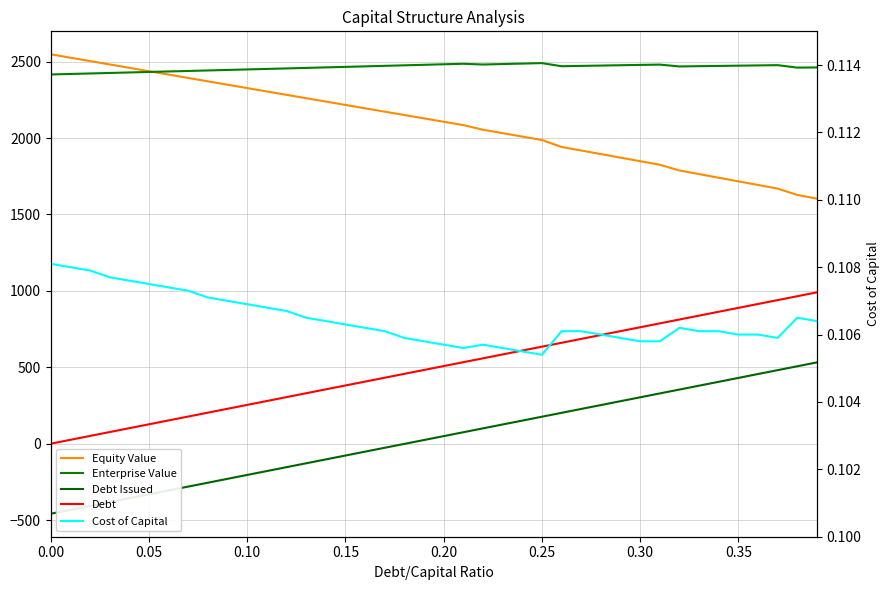

Rank the series by their maximum value, from lowest to highest.

Cost of Capital, Debt Issued, Debt, Enterprise Value, Equity Value